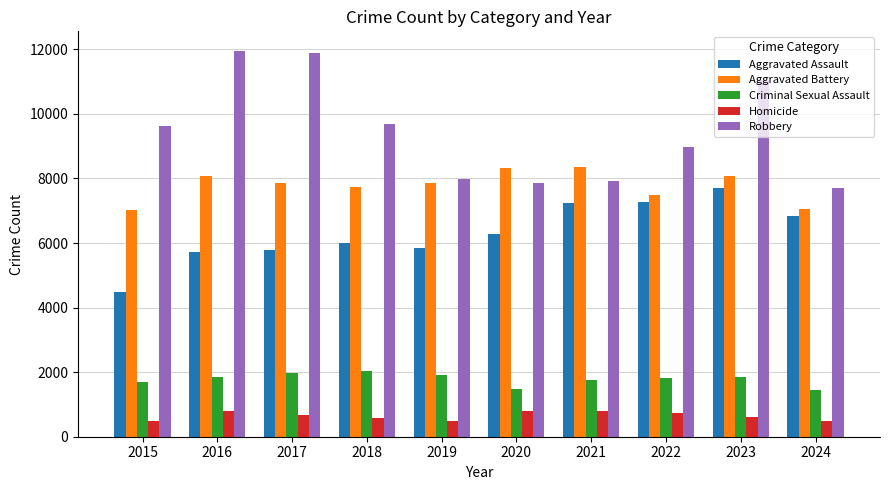

Rank the series by their maximum value, from highest to lowest.

Robbery, Aggravated Battery, Aggravated Assault, Criminal Sexual Assault, Homicide